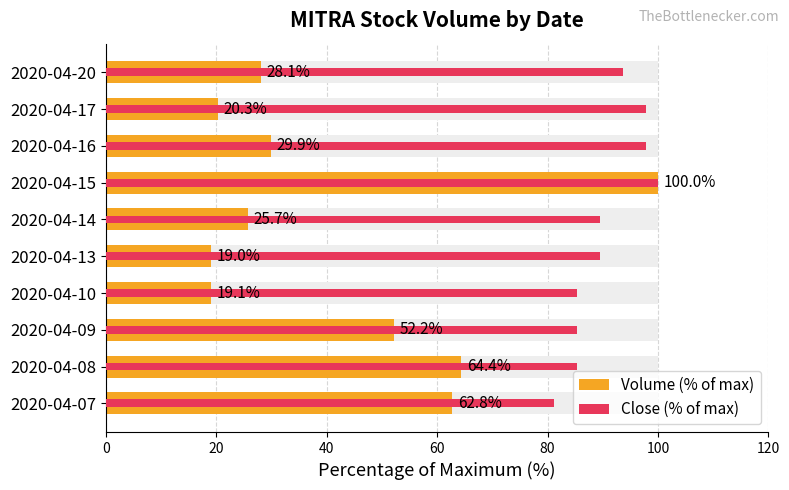

Are the bars grouped side by side (vs. stacked)?

Yes